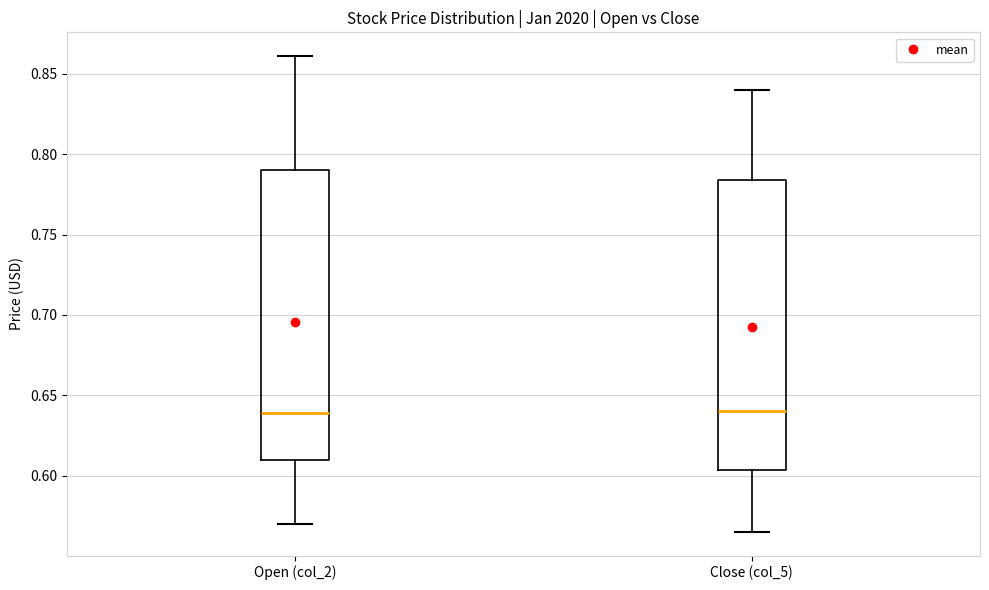

Where does the lower whisker of the box for Open (col_2) end on the y-axis? The values are not printed on the chart, so give them approximately, as read against the axis.

0.570